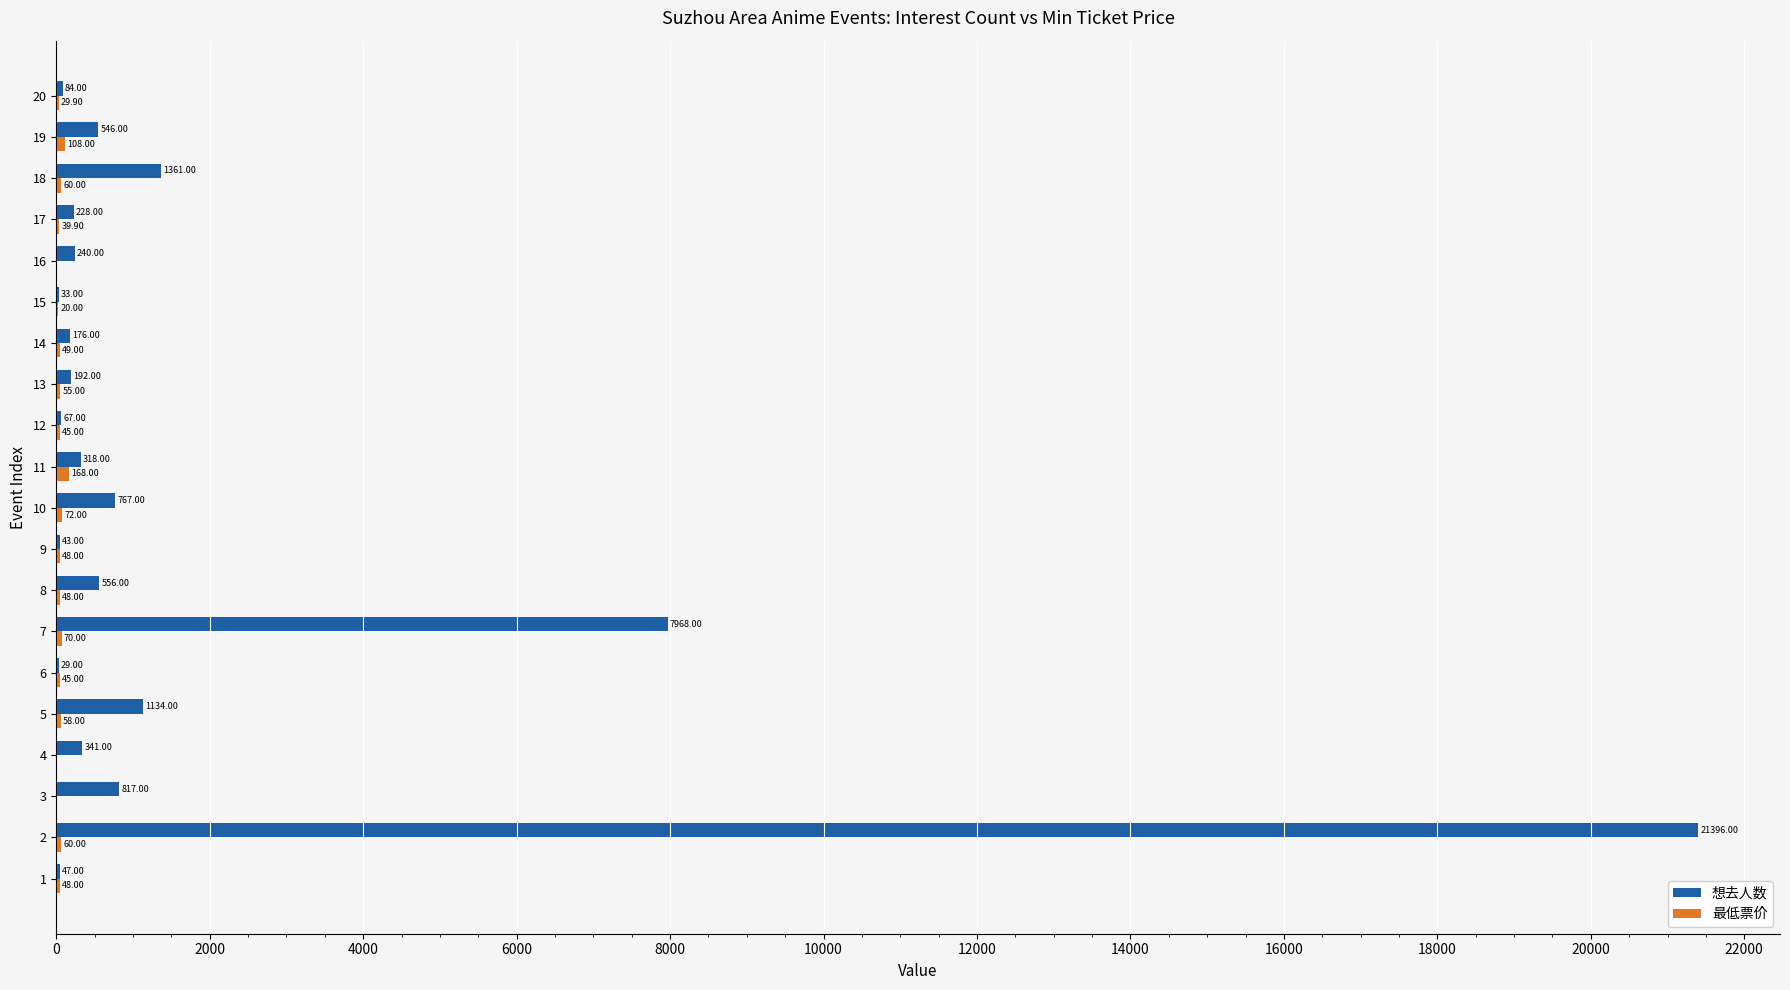

Which series has the largest total across all categories?

想去人数